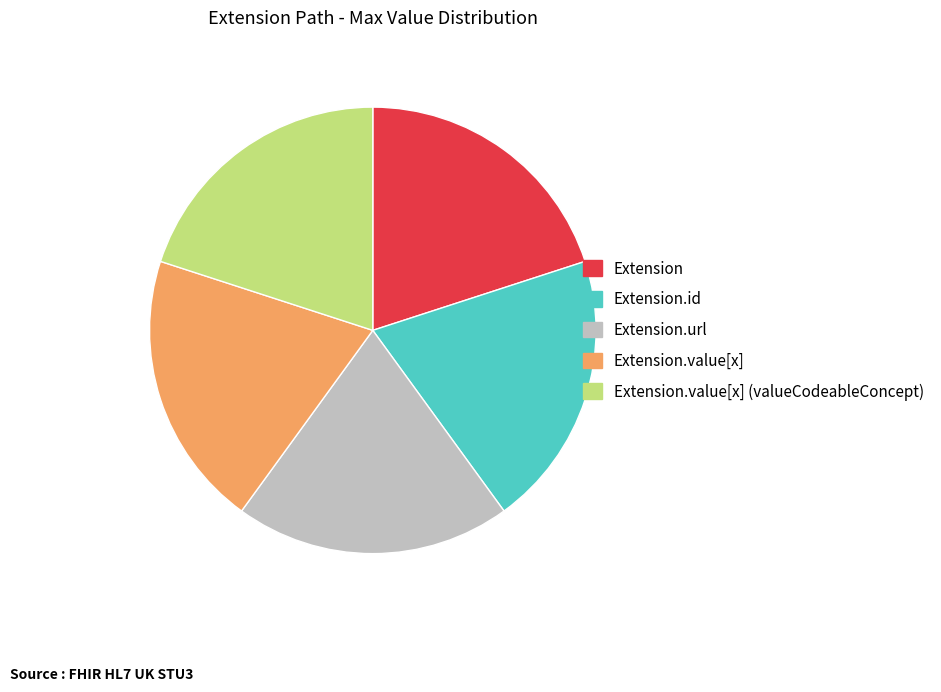

True or false: Extension accounts for 33% of the total.

False